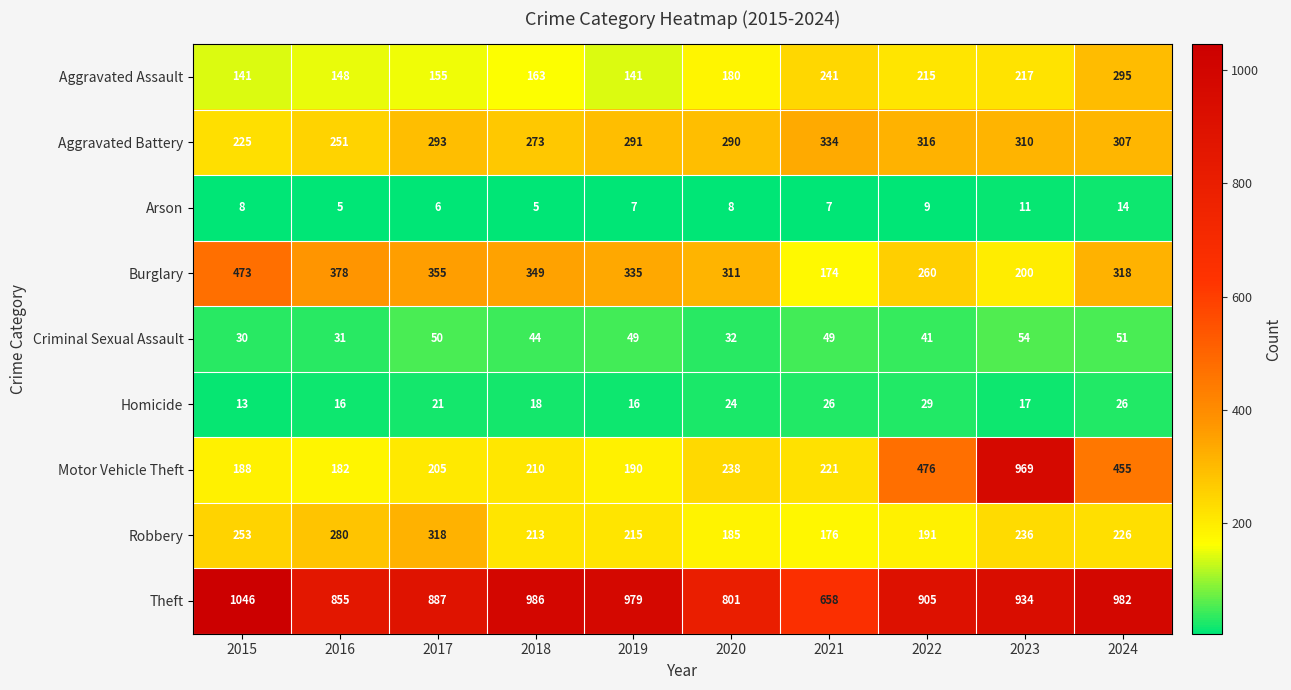

What is the spread (max minus min) of values at 2018?

981